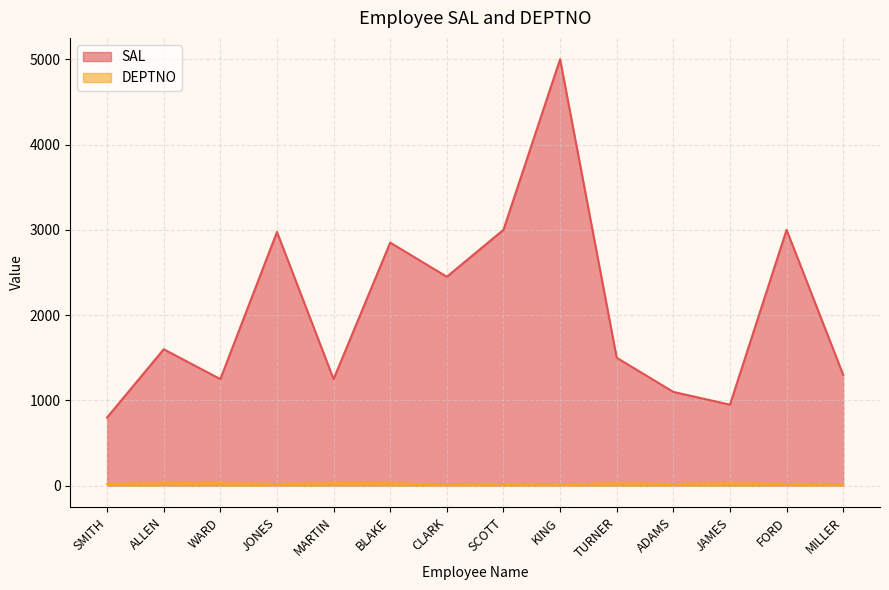

True or false: SAL has more than 1 interior local peaks.

True